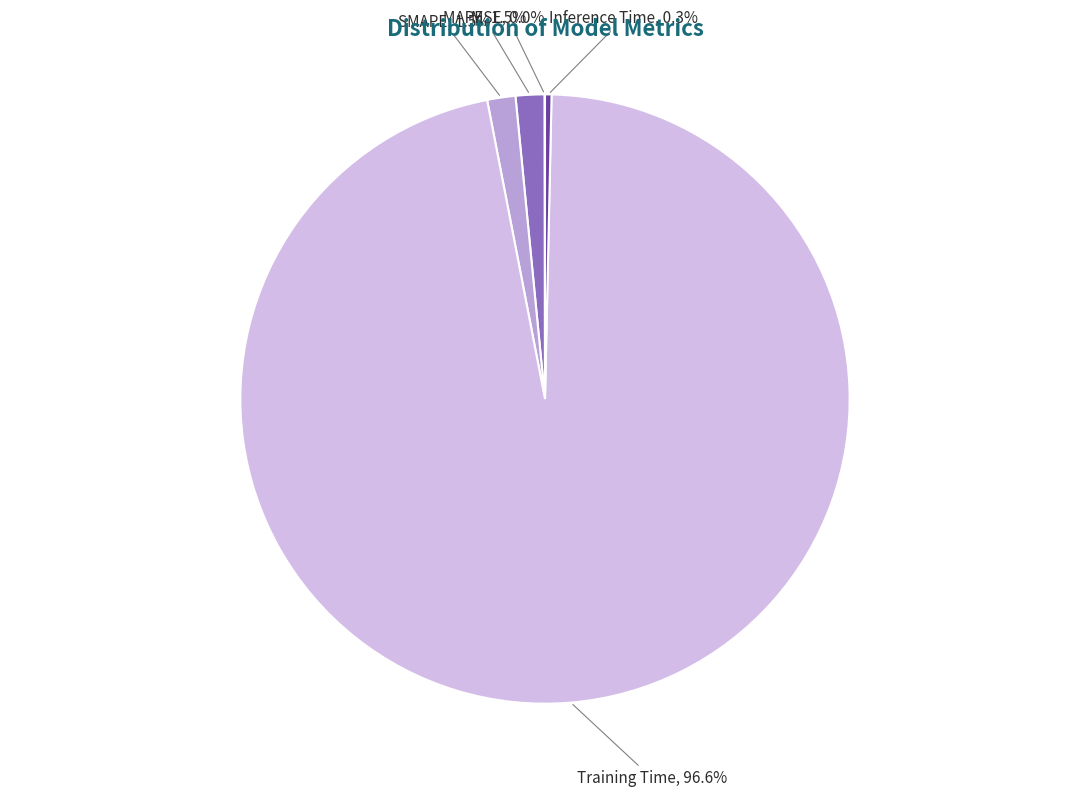

Does any single category account for the majority?

Yes